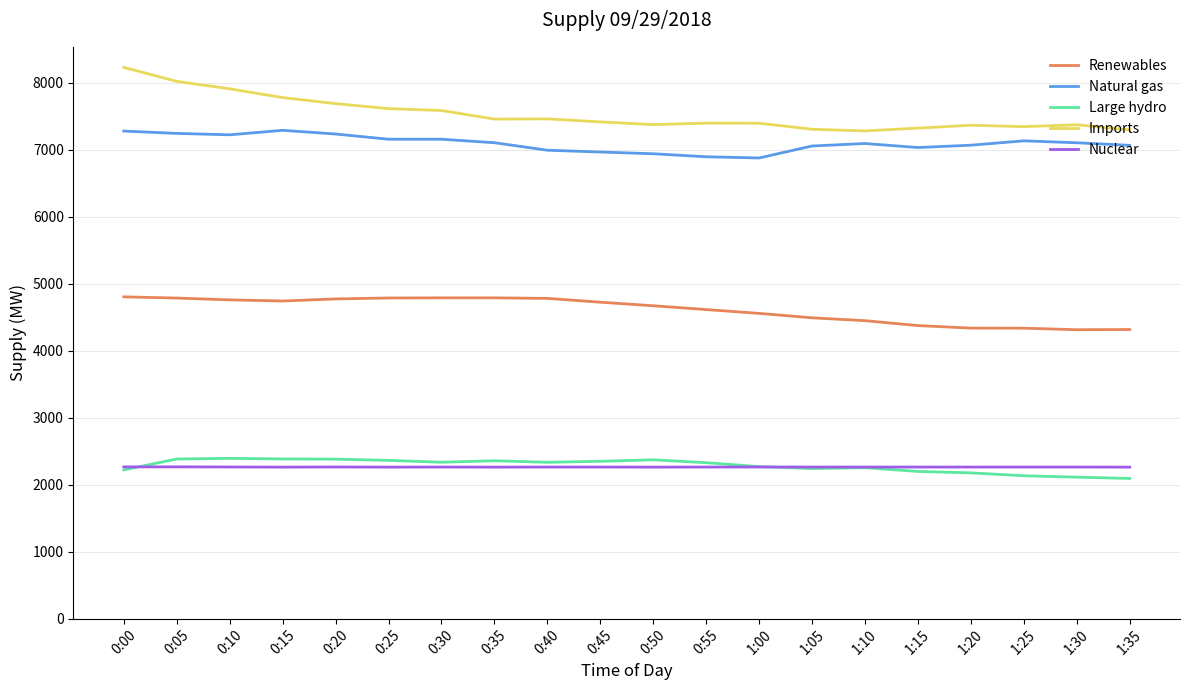

True or false: Natural gas and Imports cross at least once.

False